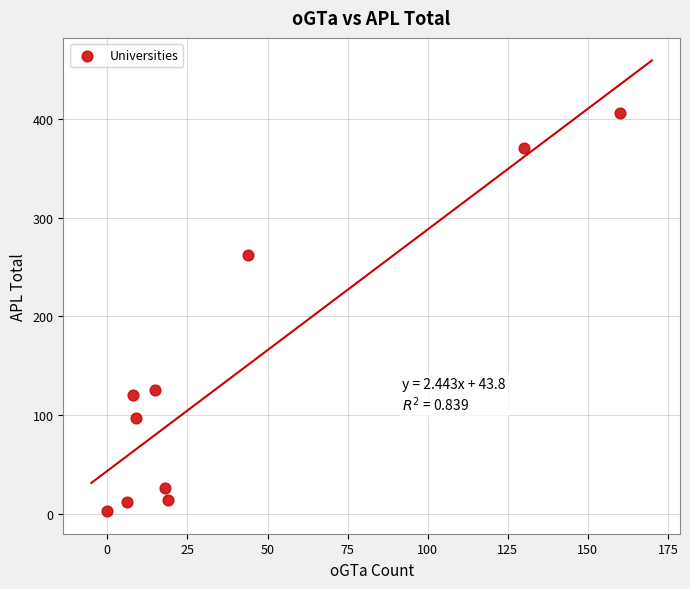

What is the range of X values (max minus min)?

160